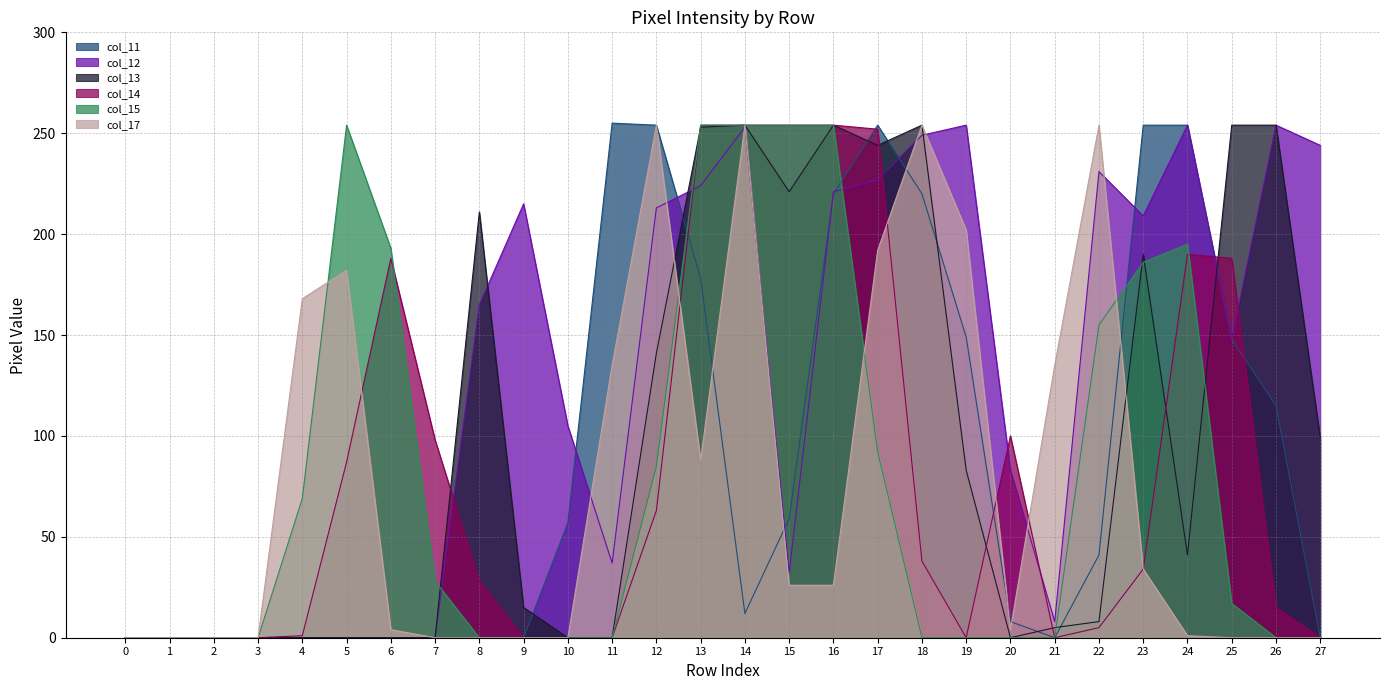

The value of col_13 at 9 is 24. True or false?

False